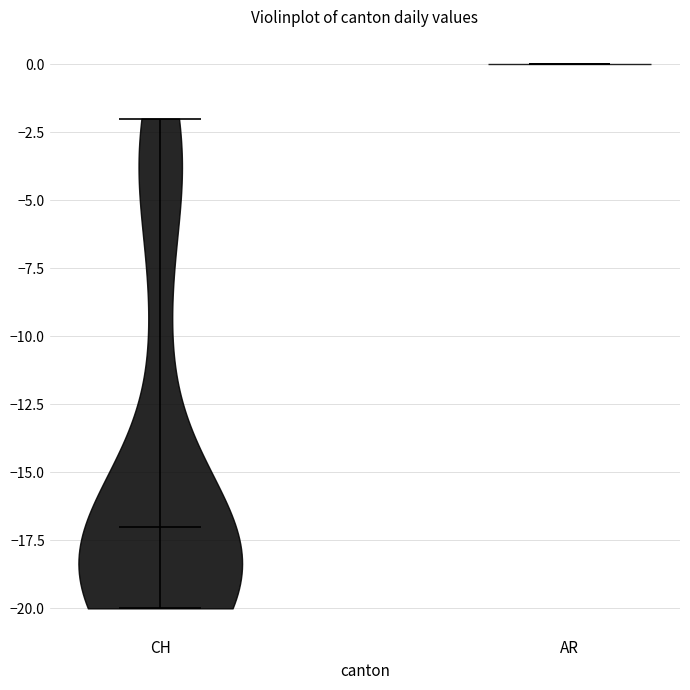

What is the lowest point the violin for AR reaches on the y-axis? The values are not printed on the chart, so give them approximately, as read against the axis.

0